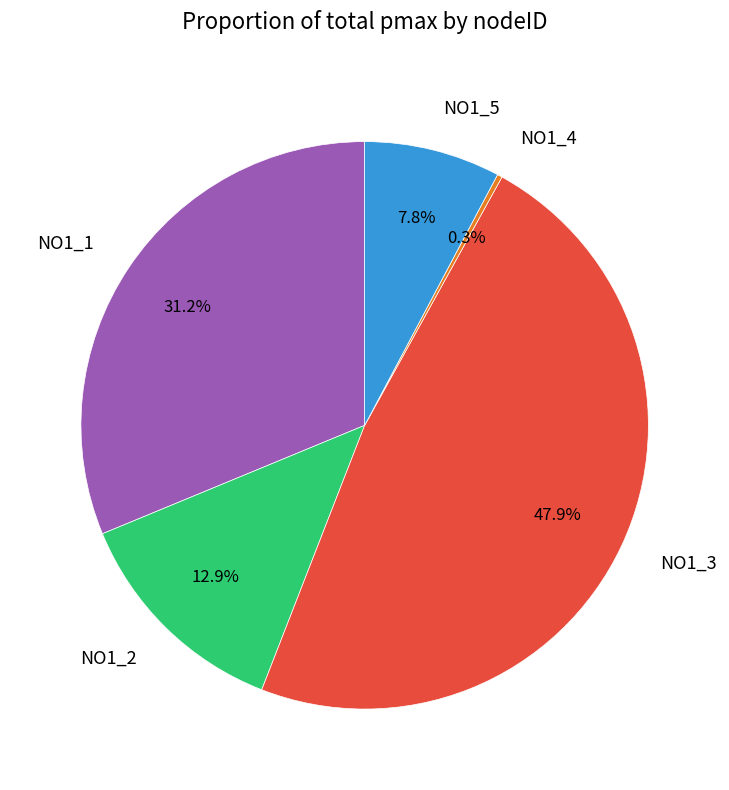

How many segments does this pie chart have?

5